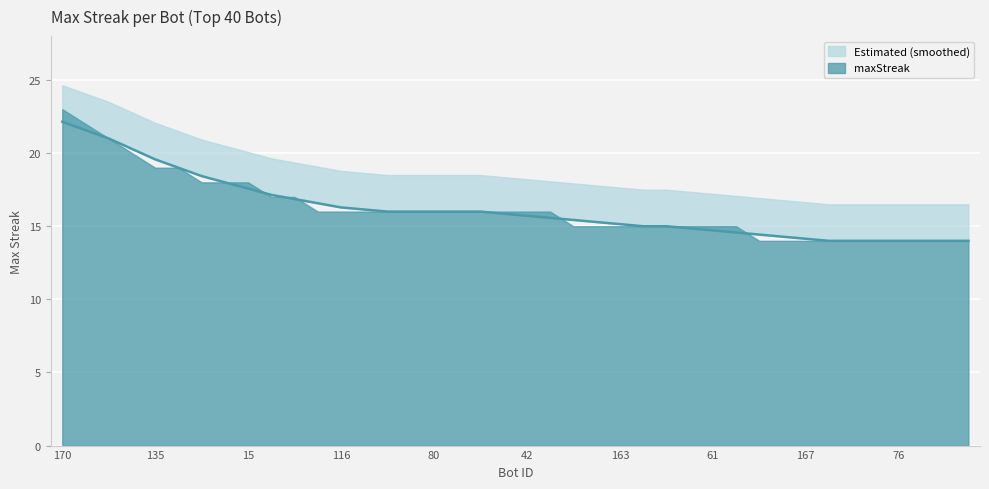

What is the difference between the maximum and minimum values?

8.1